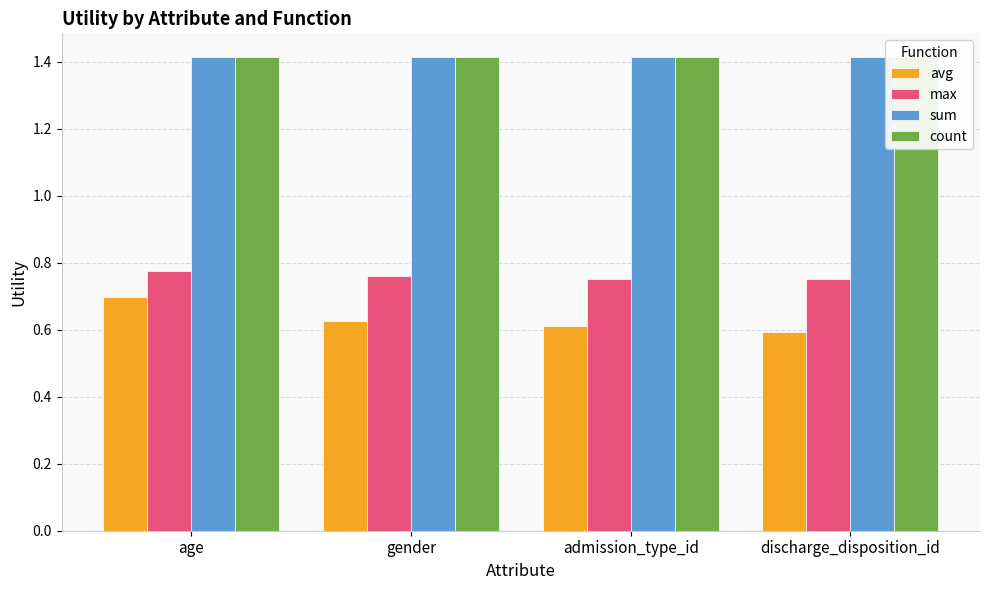

Rank the categories by max value from highest to lowest.

age, gender, admission_type_id, discharge_disposition_id